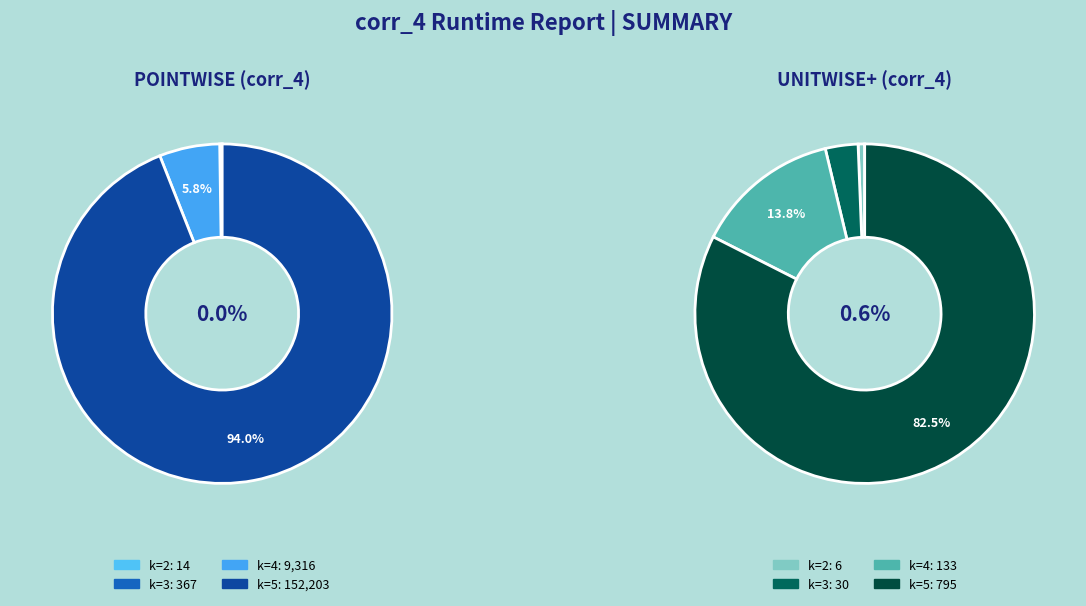

To the nearest percent, what is the difference between the largest and smallest slice percentages?

82%